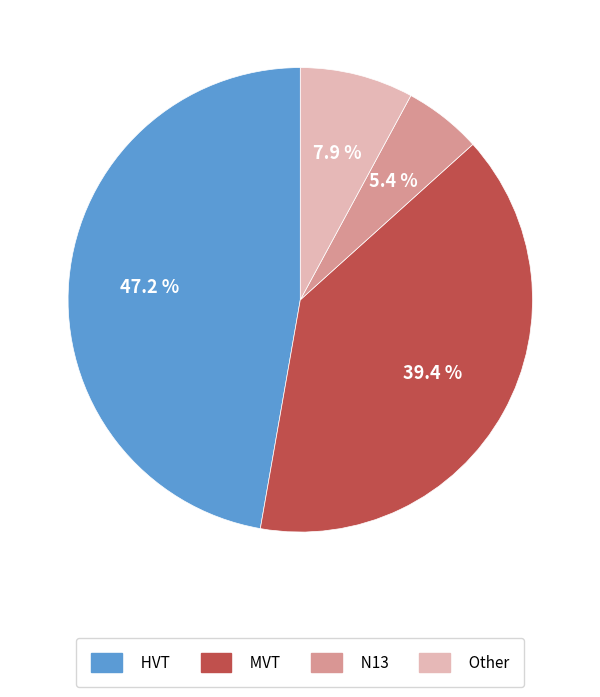

What is the largest slice in the pie chart?

HVT